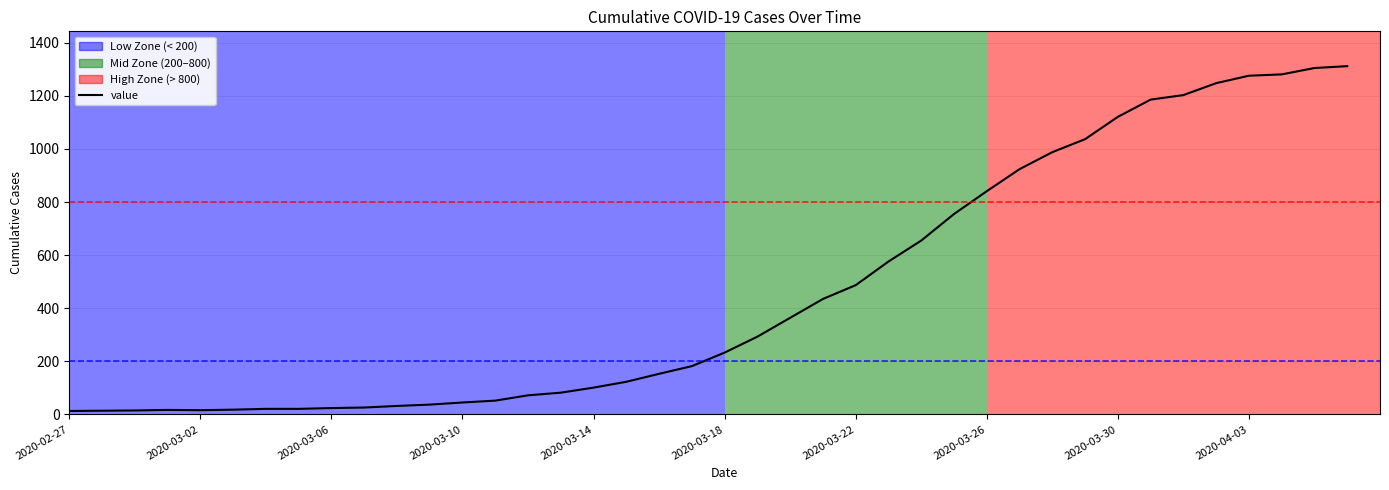

Does the chart have visible grid lines?

Yes